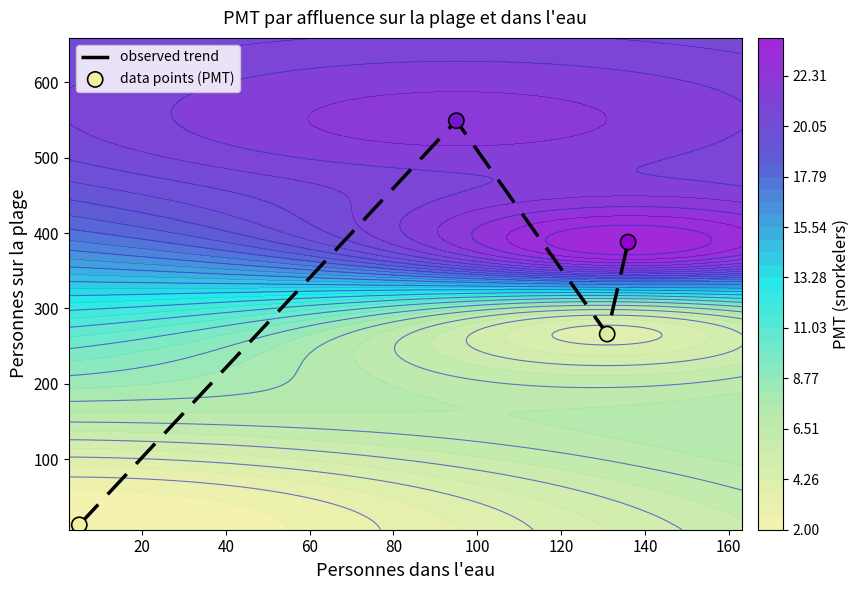

What is the difference between the second highest and minimum values in the data points (PMT) series?

375